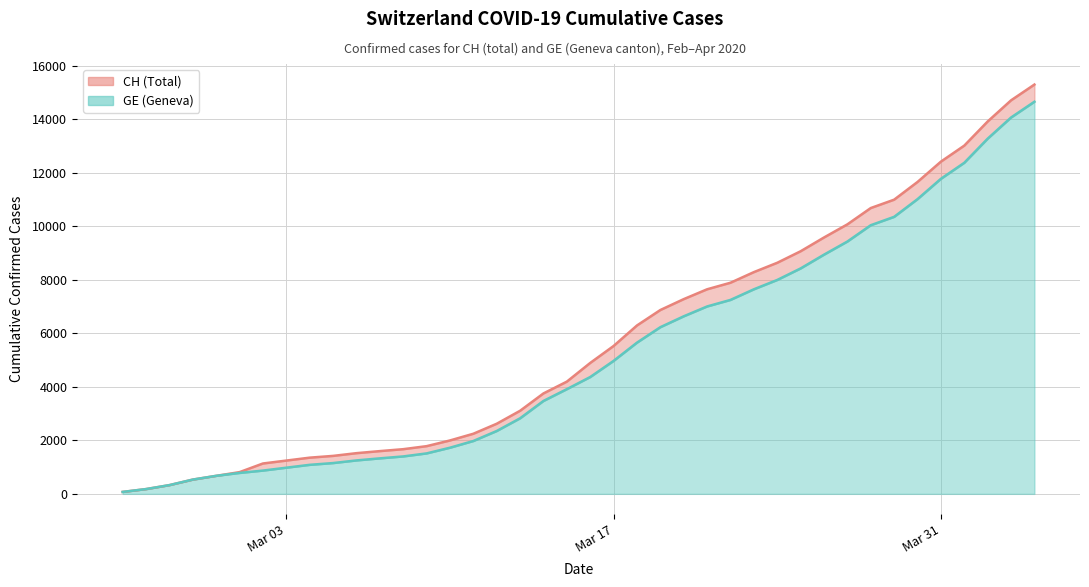

What is the average value of the GE (Geneva) series?

5264